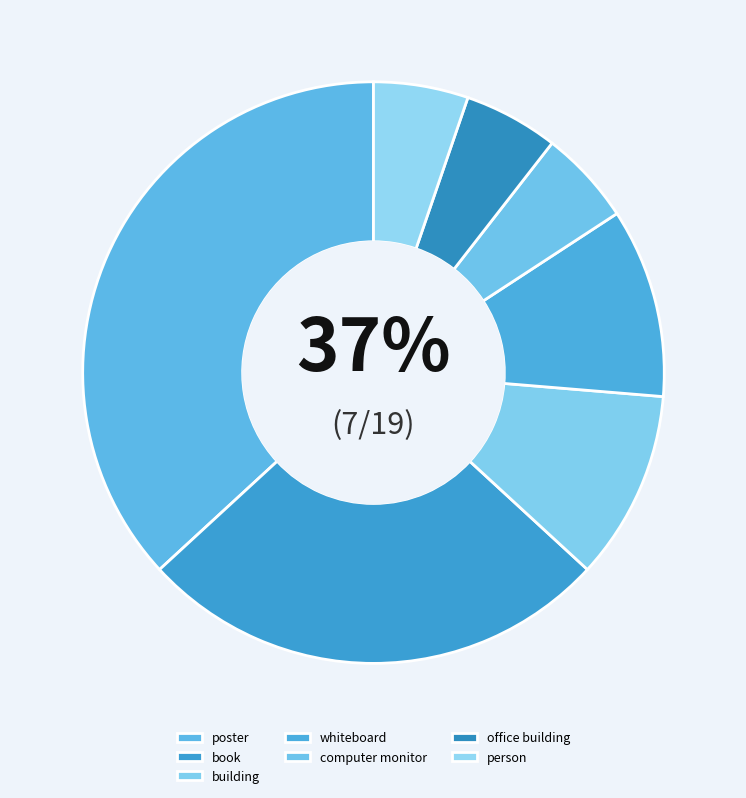

The book slice represents 36% of the pie. True or false?

False